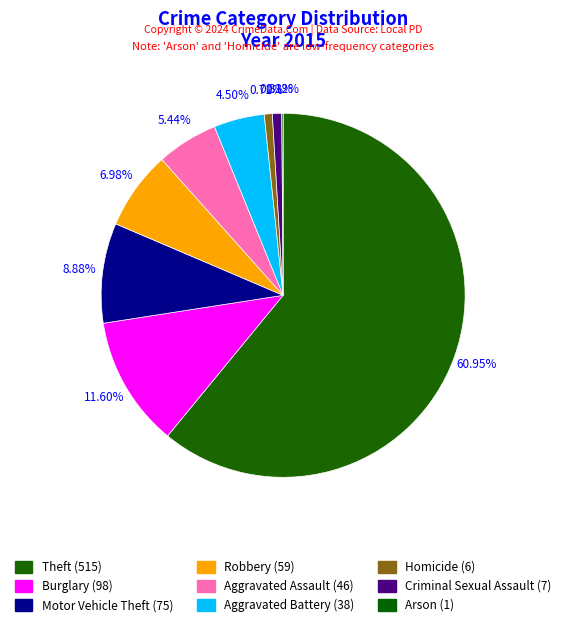

Which slice represents more than half of the pie?

Theft